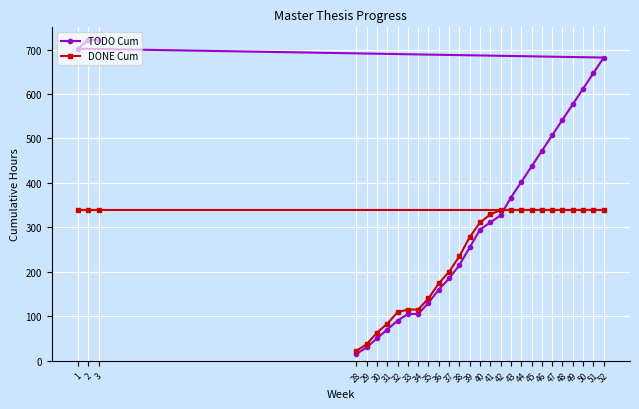

At which category is the sum across all series the highest?

2